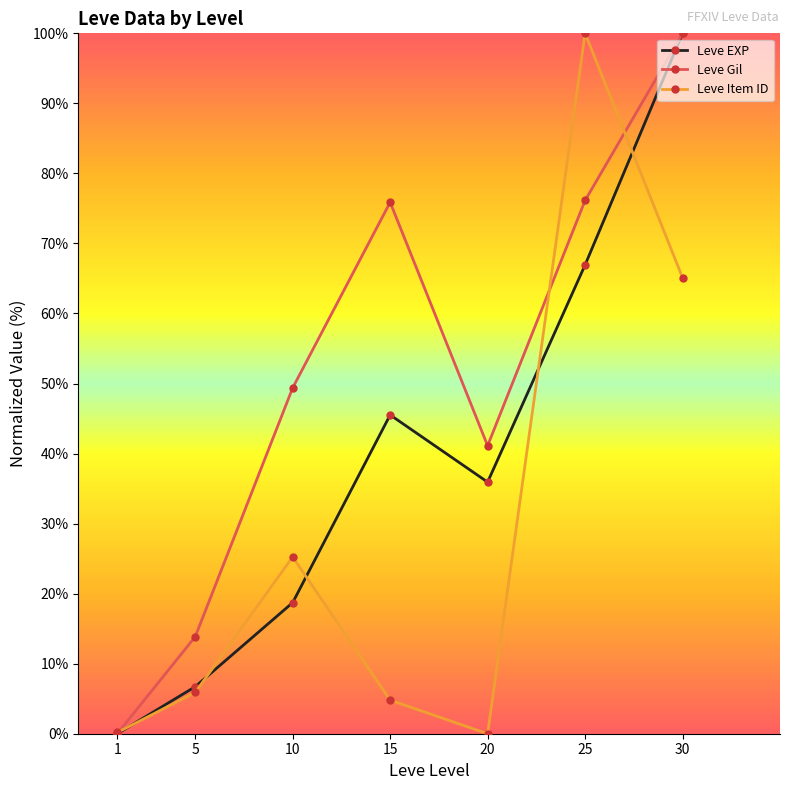

Between 5 and 15, which series saw the biggest shift?

Leve Gil